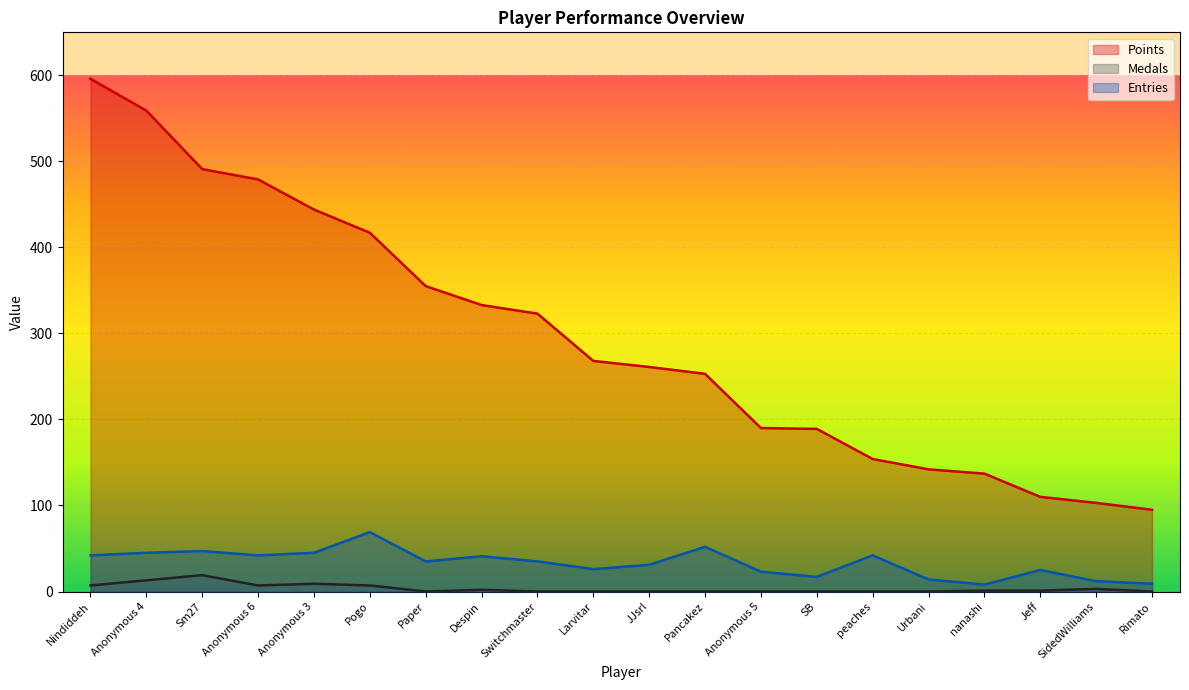

True or false: Medals and Points intersect in this chart.

False